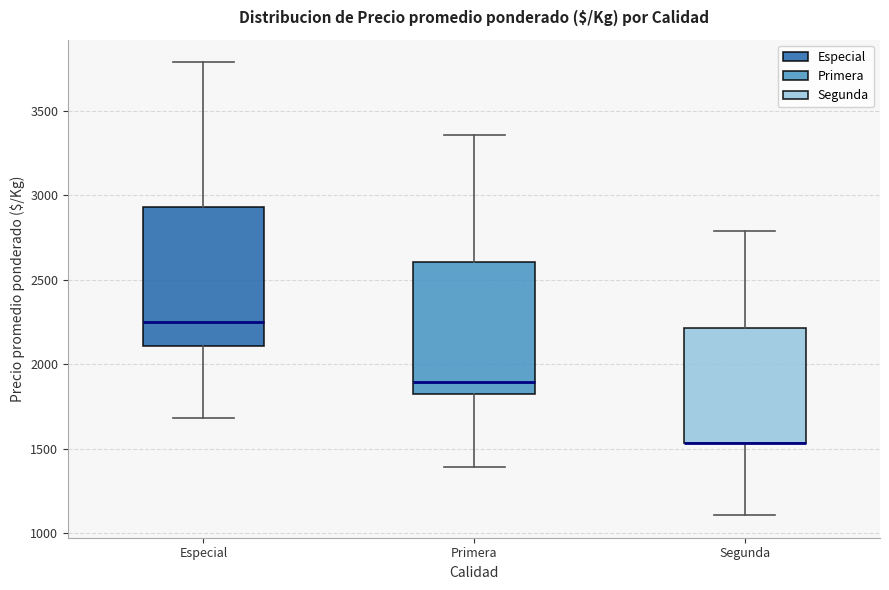

Reading left to right, read every box against the y-axis: the position of its median line, the range the box covers, and the ends of its whiskers. The values are not printed on the chart, so give them approximately, as read against the axis.

Especial: median 2250, box 2100 to 2950, whiskers 1700 to 3800
Primera: median 1900, box 1800 to 2600, whiskers 1400 to 3350
Segunda: median 1550 (drawn on the box's lower edge), box 1550 to 2200, whiskers 1100 to 2800